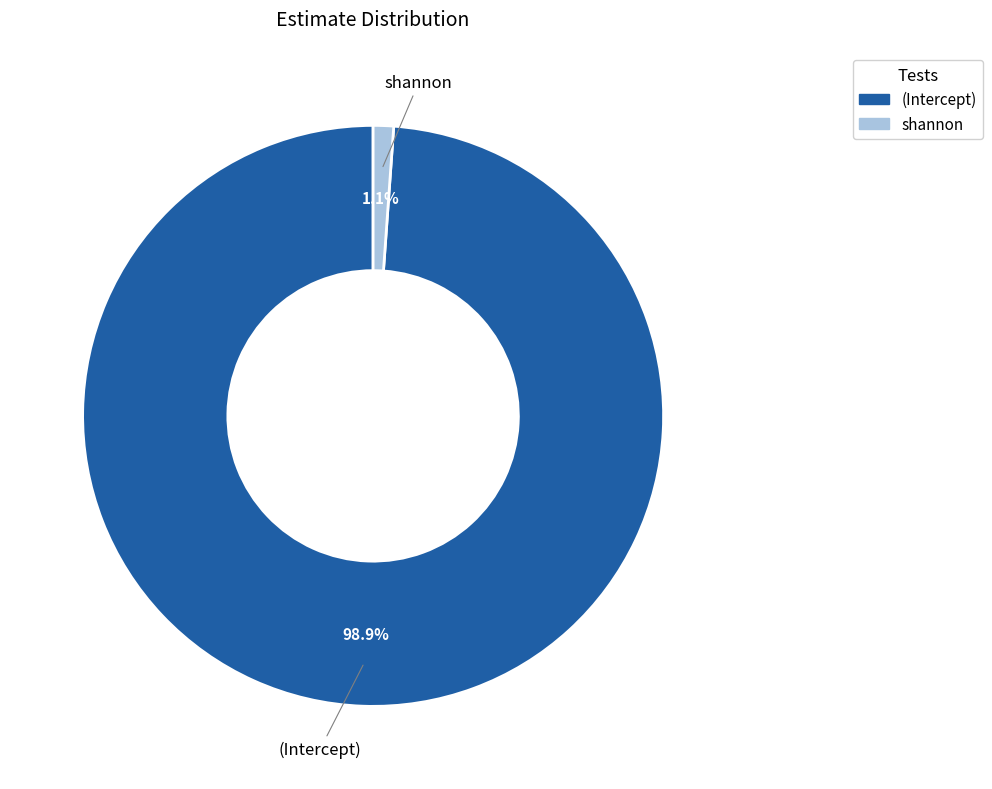

To the nearest percent, what is the average slice percentage?

50%